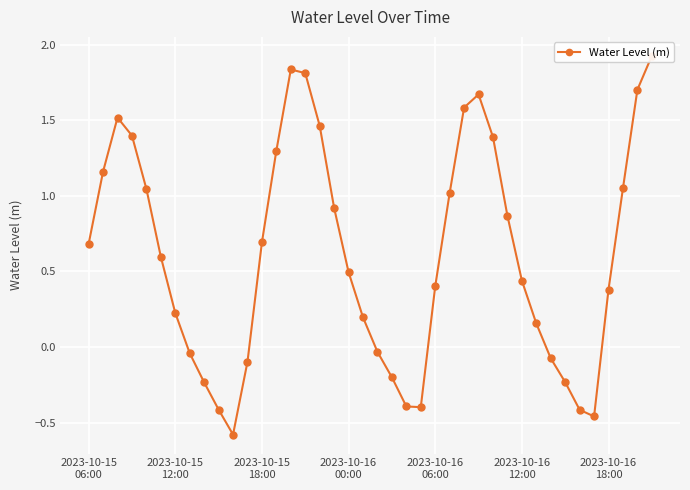

What is the average value?

0.6